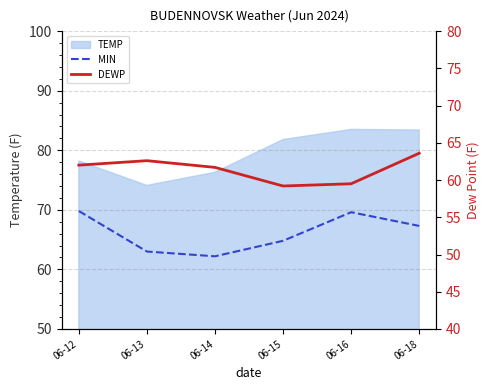

Which series has the largest total across all categories?

MIN